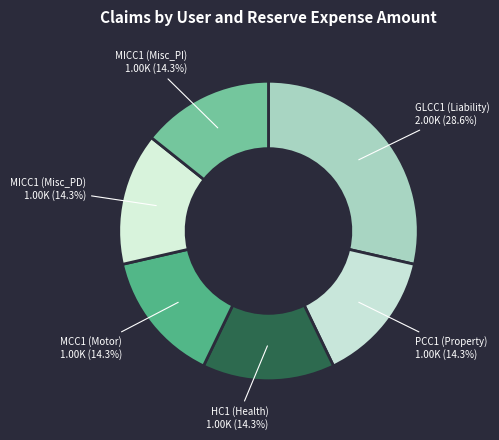

Is there any slice that represents more than half of the pie?

No